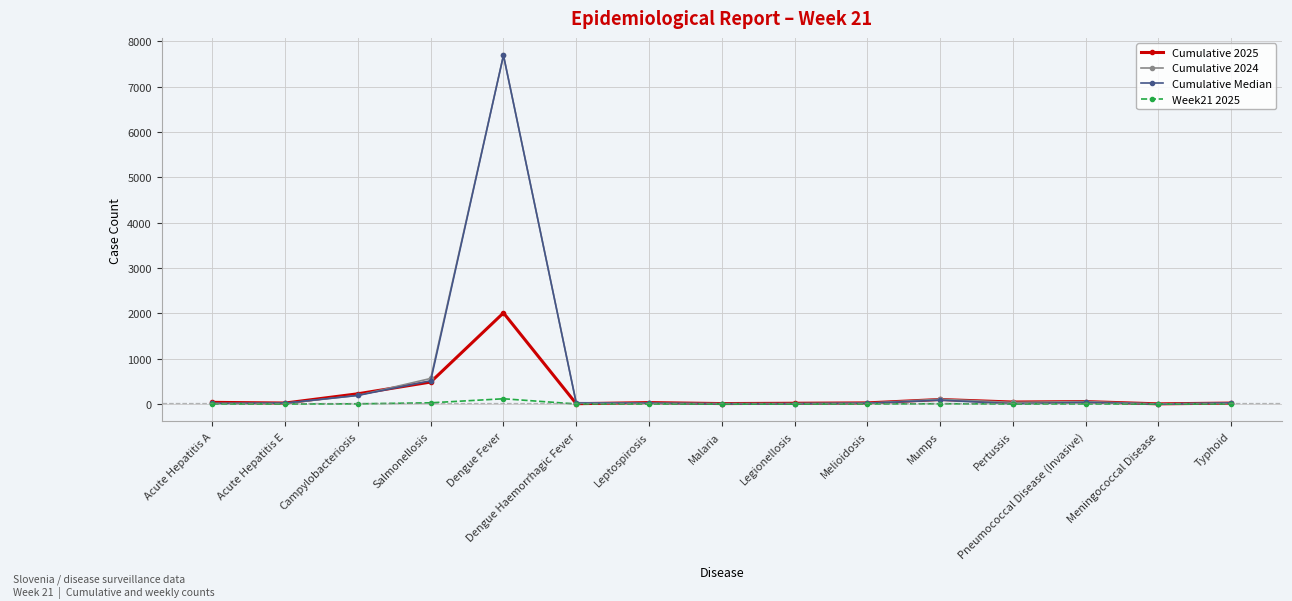

What position from the right is Melioidosis?

6